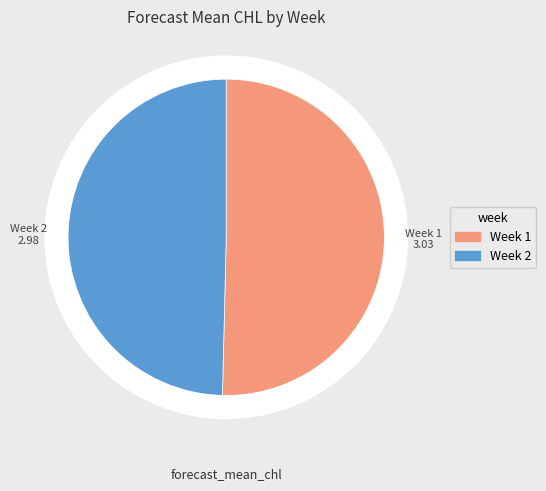

What is the largest slice in the pie chart?

1